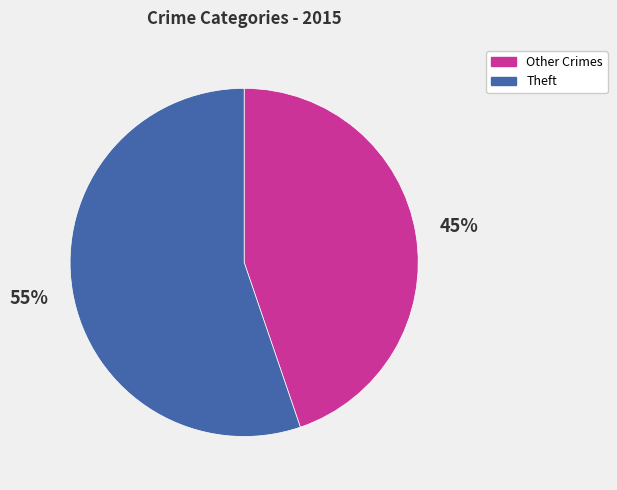

Is there any slice that represents more than half of the pie?

Yes